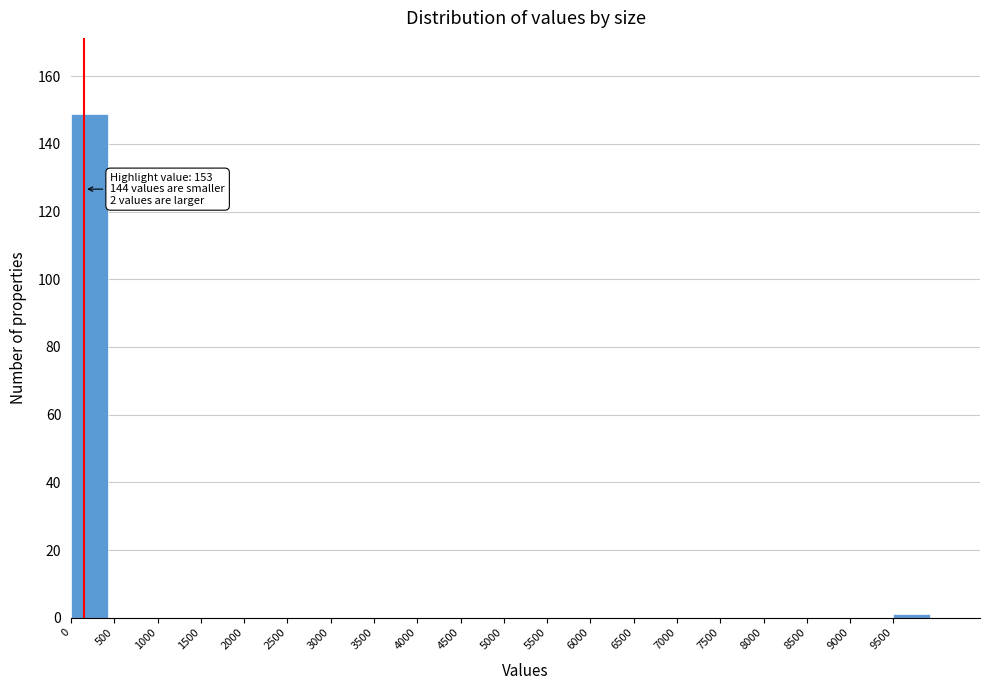

Which range on the x-axis has the tallest bar?

0 to 500